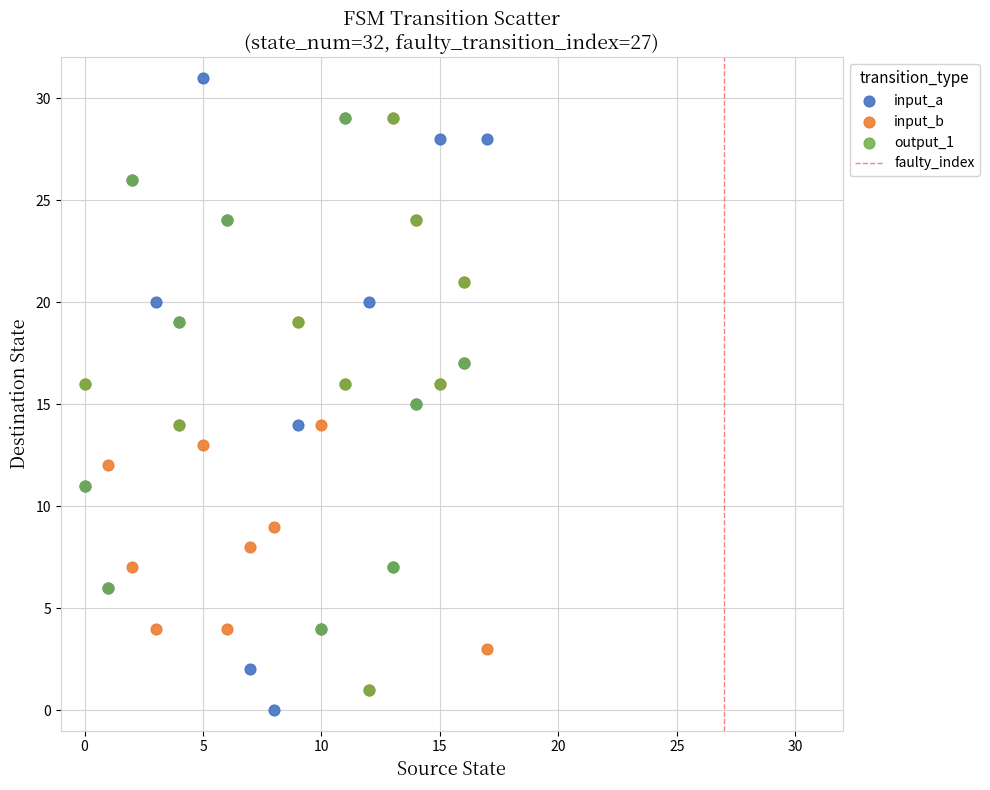

Which series has the largest Y range (max minus min)?

input_a